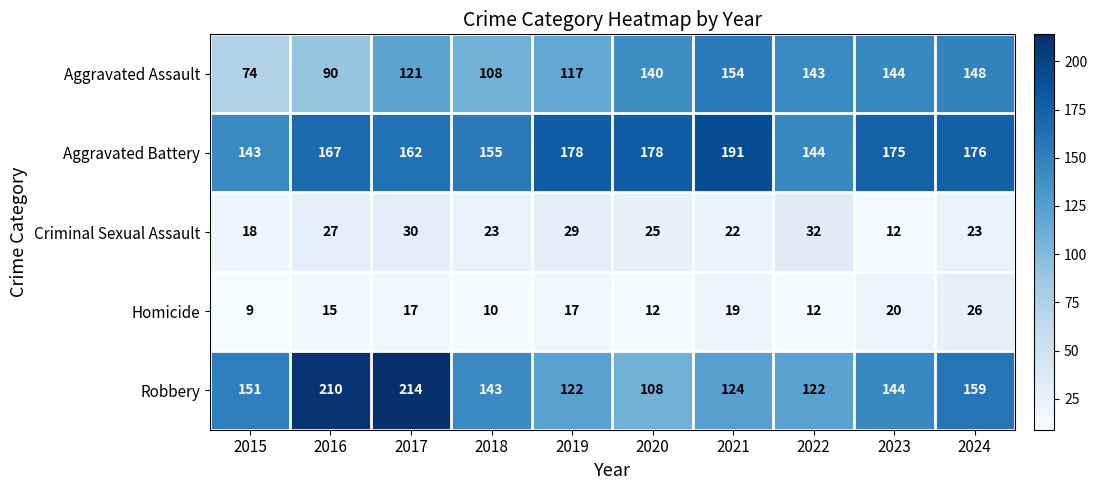

What is the sum of all Criminal Sexual Assault values?

241